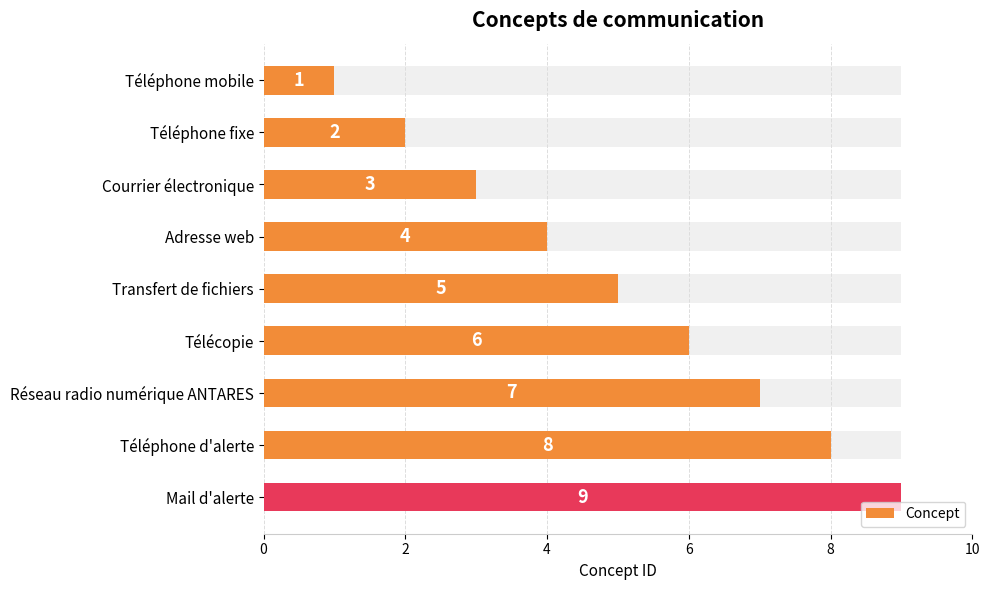

How many data points are less than 5?

4